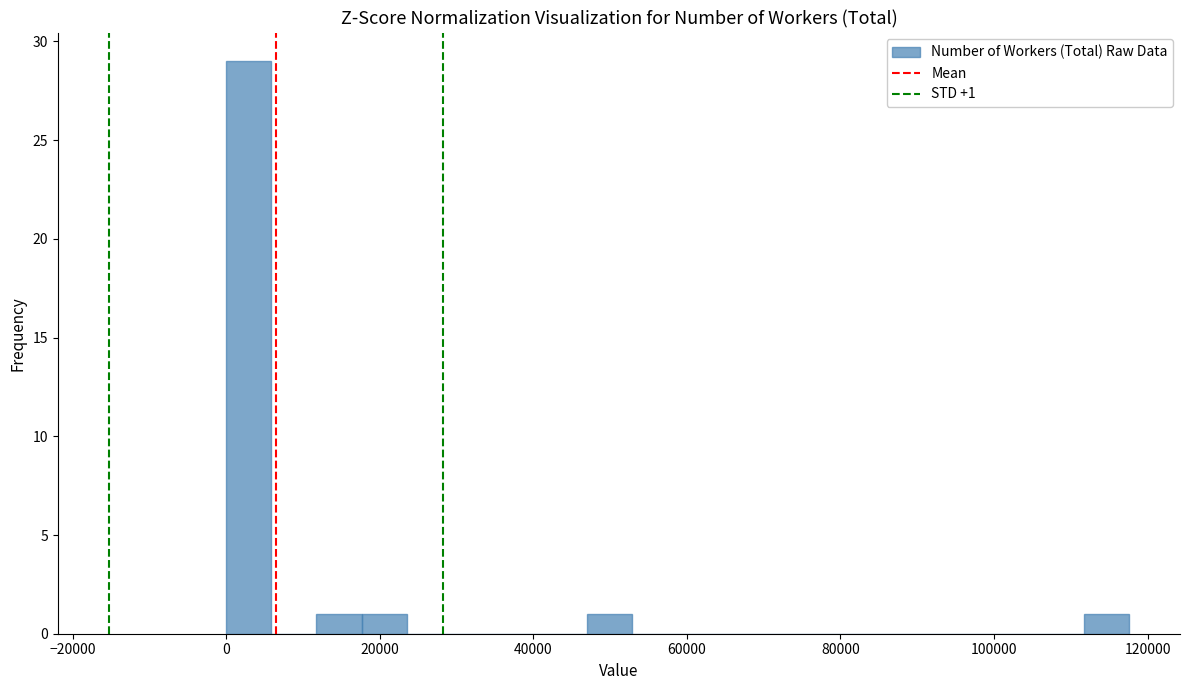

Read against the x-axis, roughly where is the centre of the tallest bar?

2000